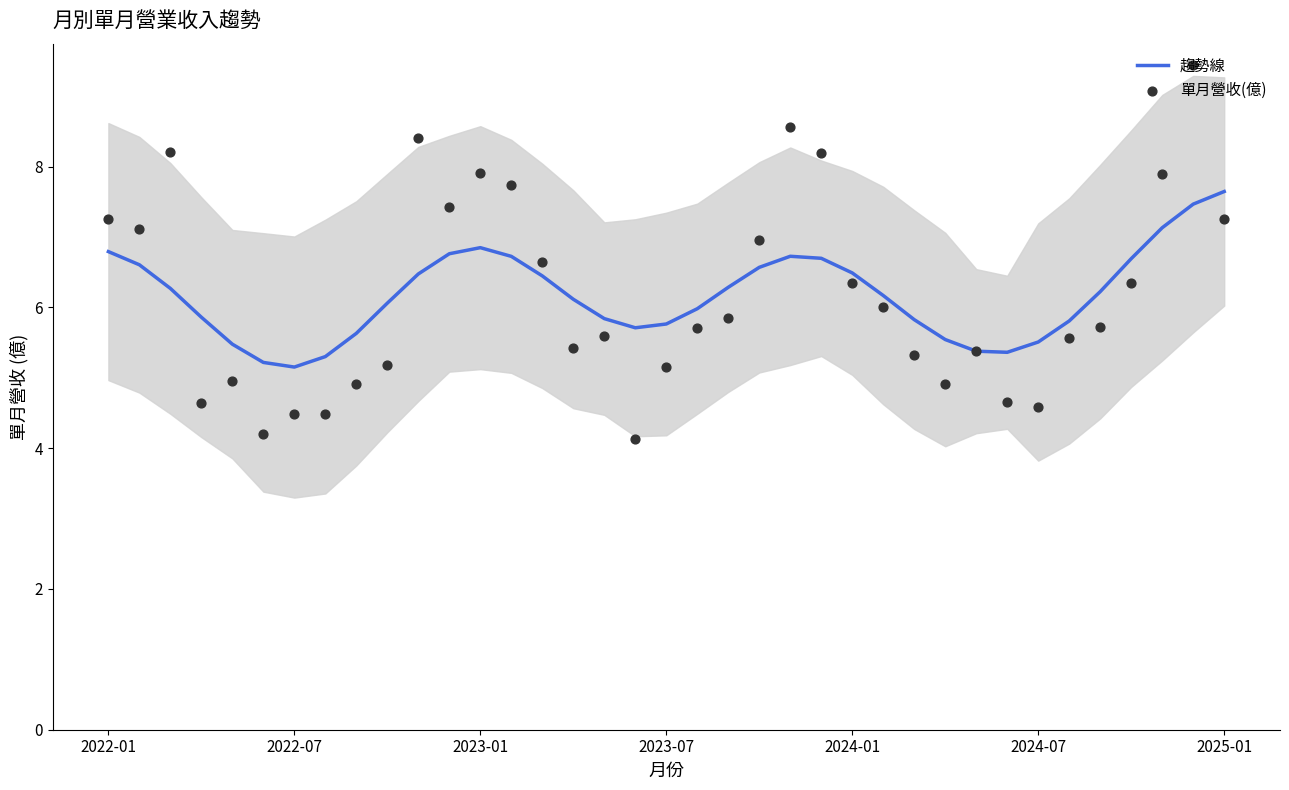

Which series has the largest total across all categories?

單月營收(億)